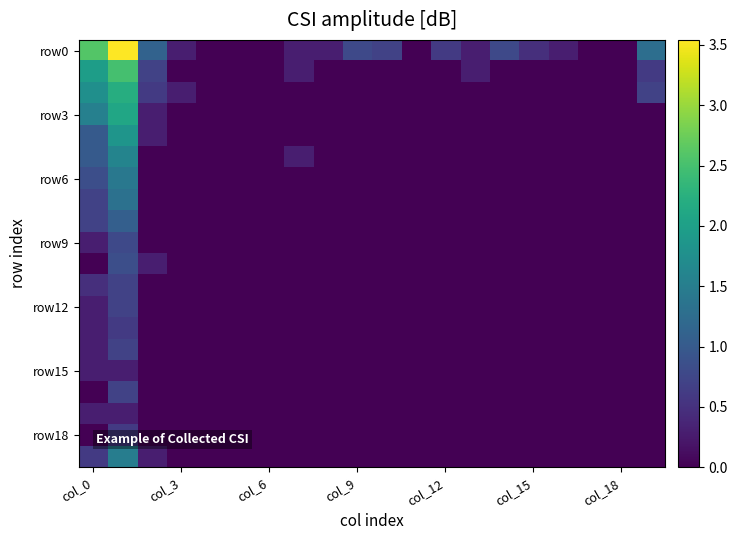

Which series has the widest spread of values?

row0